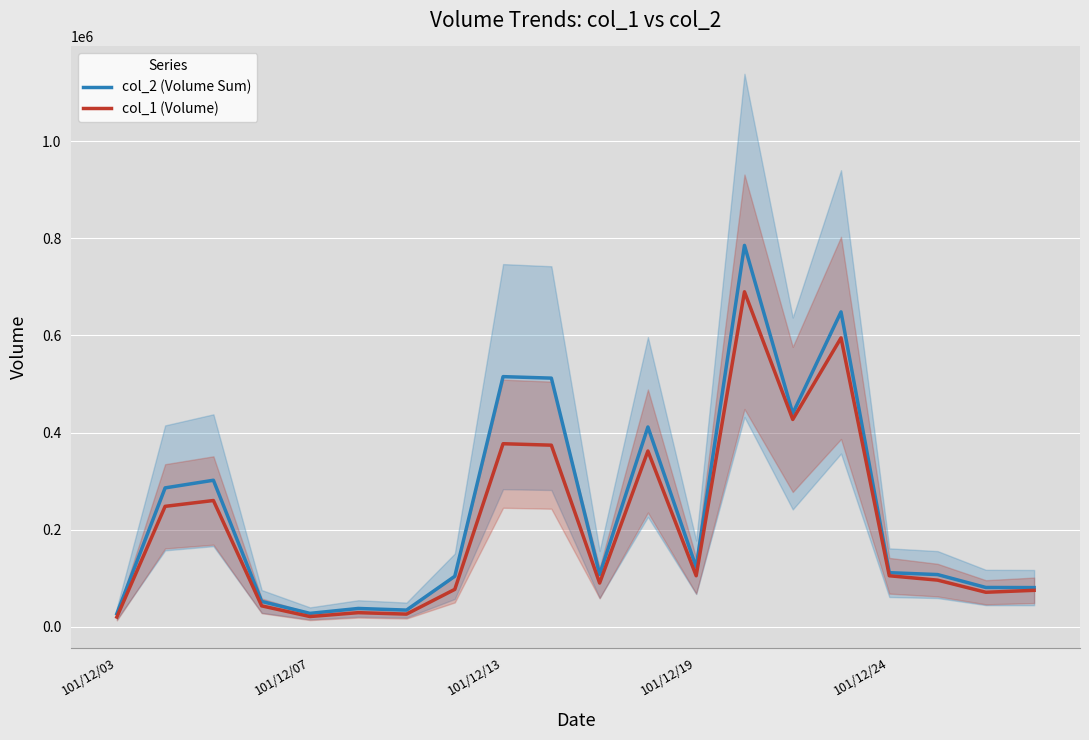

What is the difference between the col_2 (Volume Sum) values at 16 and 101/12/13?

190410